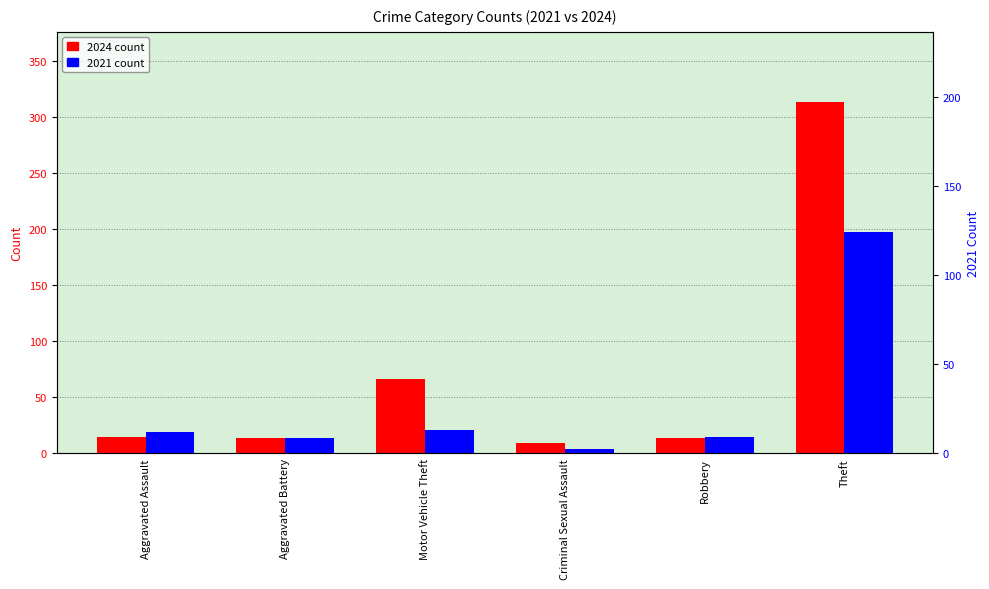

Which series has the largest range (max minus min)?

2024